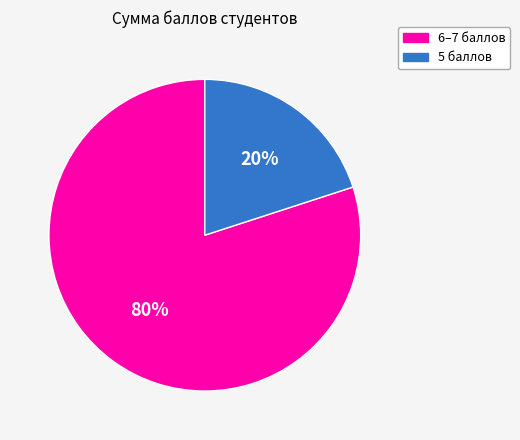

To the nearest percent, what is the difference between the largest and smallest slice percentages?

60%